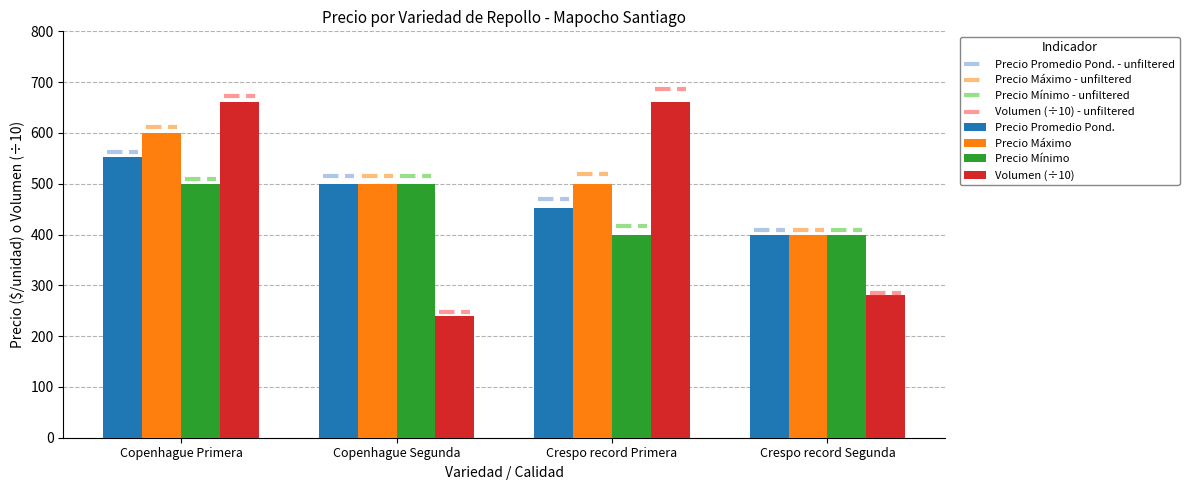

List the series in order of their overall mean, highest first.

Precio Máximo, Precio Promedio Pond., Volumen (÷10), Precio Mínimo